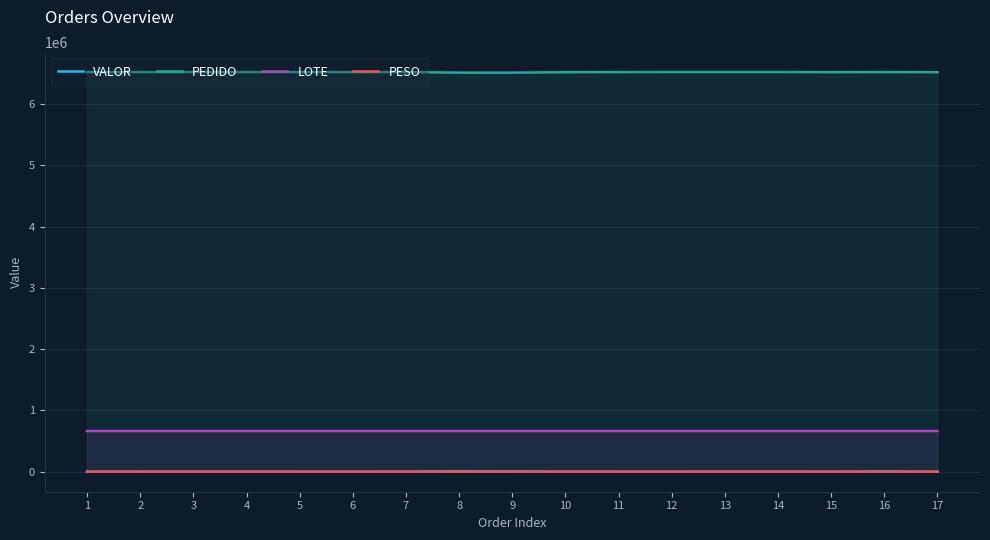

True or false: VALOR and PESO cross at least once.

False